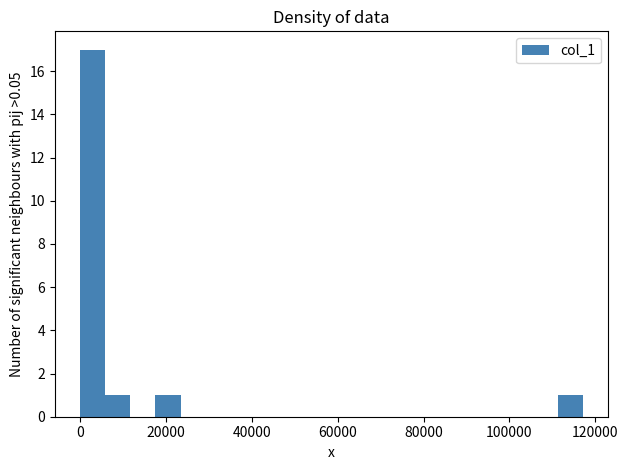

Read against the x-axis, roughly where is the centre of the tallest bar?

2000